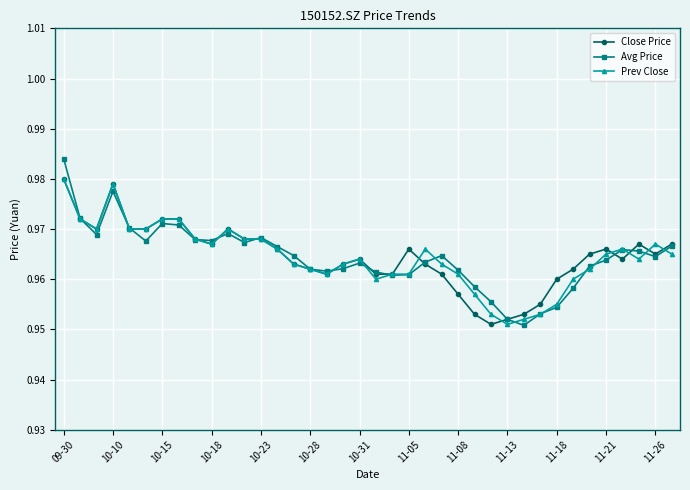

At how many categories does at least one series exceed 0?

38